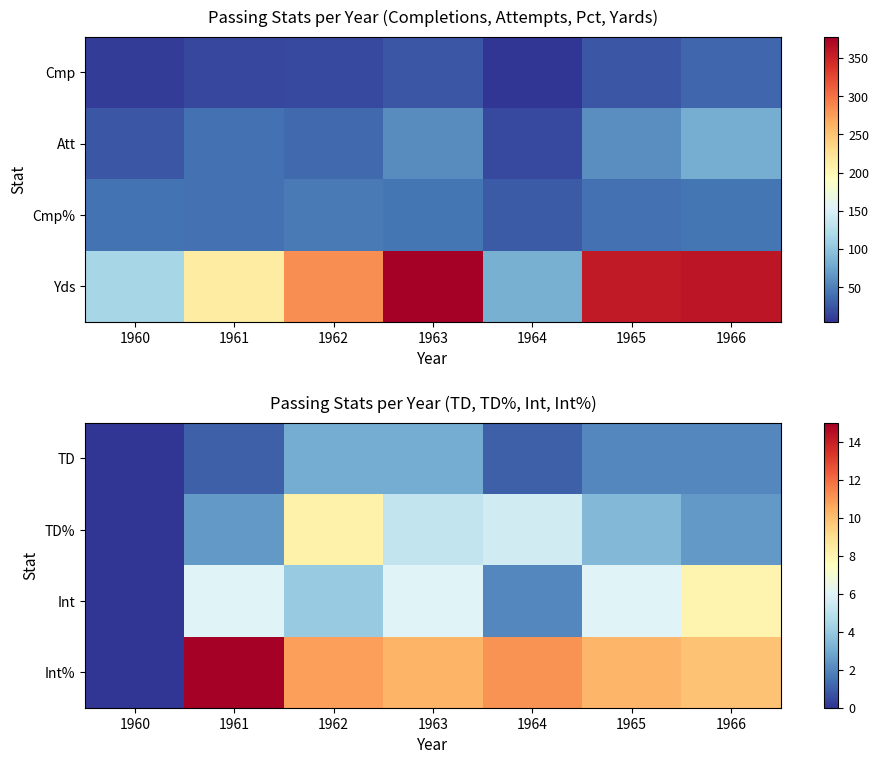

Which series has the largest total across all categories?

Int%